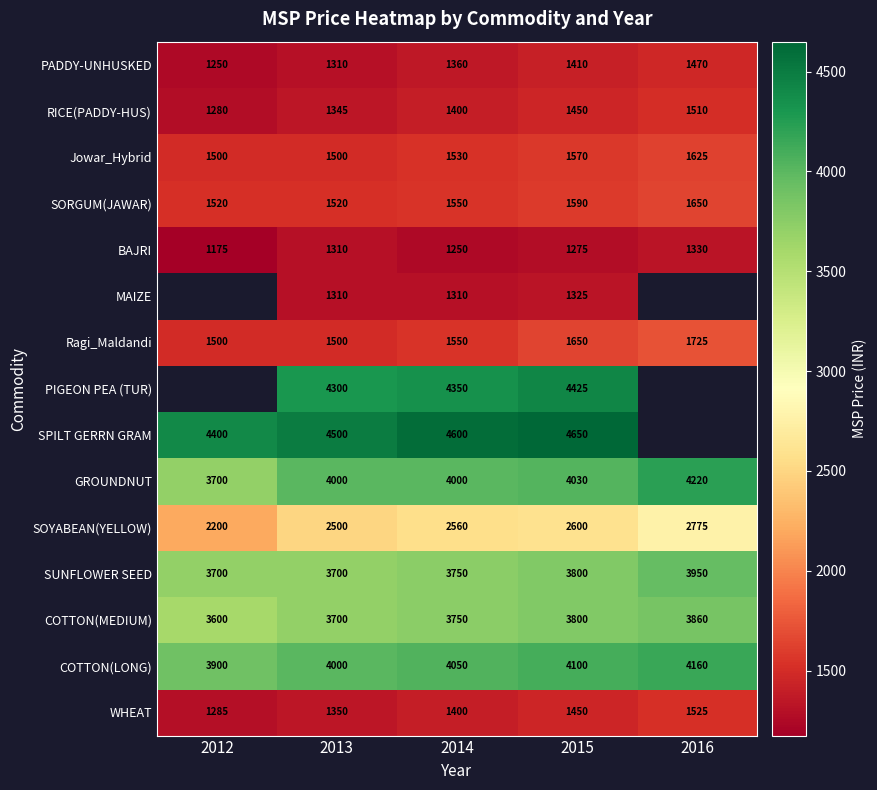

Count the RICE(PADDY-HUS) values in the range 1345 to 1450.

3